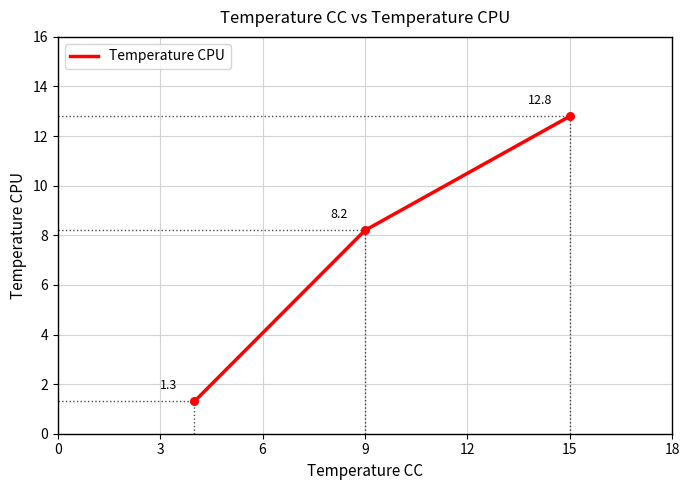

What is the minimum value shown in the chart?

1.3